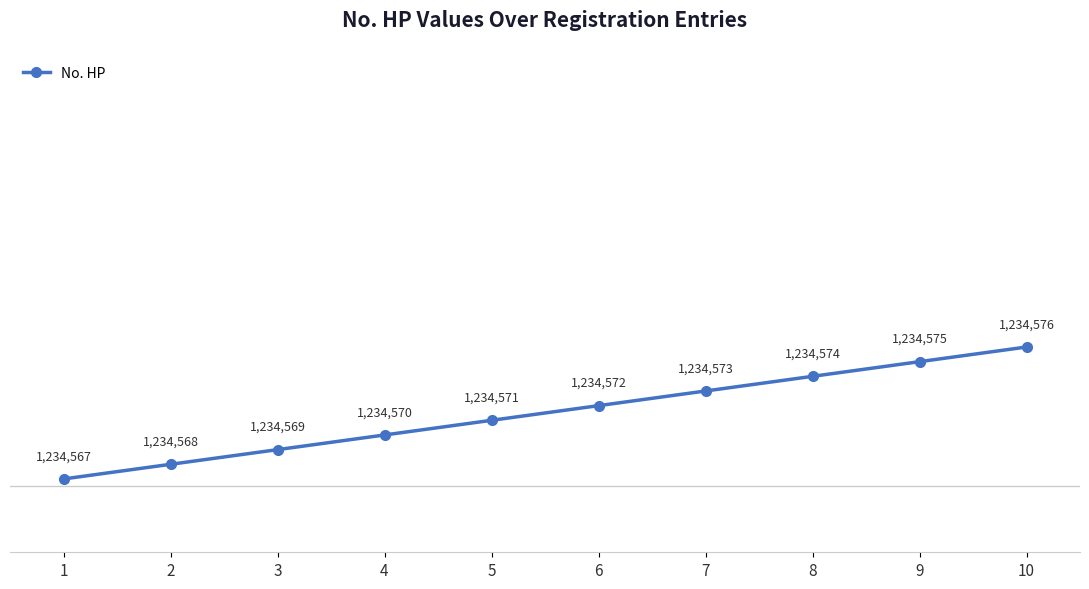

What value does the data have at 9?

1234575